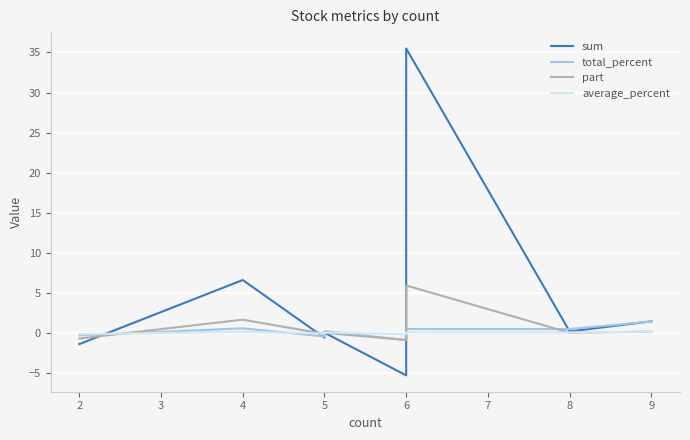

What is the spread (max minus min) of values at 5?

0.5